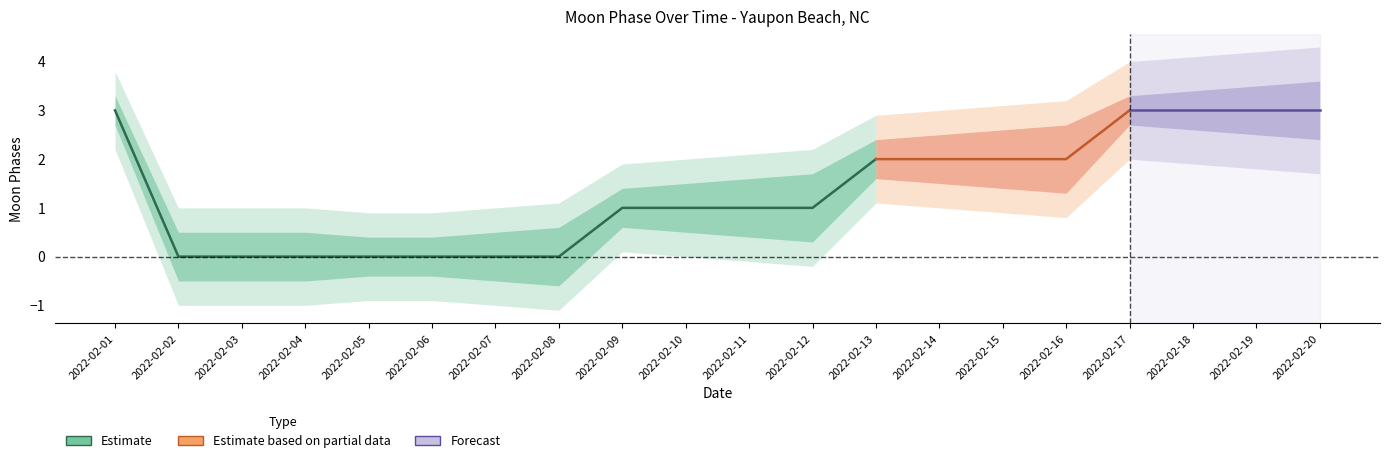

Reading left to right, extract all data points from this chart.

Moon Phases: 2022-02-01=3.0	2022-02-02=0.0	2022-02-03=0.0	2022-02-04=0.0	2022-02-05=0.0	2022-02-06=0.0	2022-02-07=0.0	2022-02-08=0.0	2022-02-09=1.0	2022-02-10=1.0	2022-02-11=1.0	2022-02-12=1.0	2022-02-13=2.0	2022-02-14=2.0	2022-02-15=2.0	2022-02-16=2.0	2022-02-17=3.0	2022-02-18=3.0	2022-02-19=3.0	2022-02-20=3.0
upper_outer: 2022-02-01=3.8	2022-02-02=1.0	2022-02-03=1.0	2022-02-04=1.0	2022-02-05=0.9	2022-02-06=0.9	2022-02-07=1.0	2022-02-08=1.1	2022-02-09=1.9	2022-02-10=2.0	2022-02-11=2.1	2022-02-12=2.2	2022-02-13=2.9	2022-02-14=3.0	2022-02-15=3.1	2022-02-16=3.2	2022-02-17=4.0	2022-02-18=4.1	2022-02-19=4.2	2022-02-20=4.3
upper_inner: 2022-02-01=3.3	2022-02-02=0.5	2022-02-03=0.5	2022-02-04=0.5	2022-02-05=0.4	2022-02-06=0.4	2022-02-07=0.5	2022-02-08=0.6	2022-02-09=1.4	2022-02-10=1.5	2022-02-11=1.6	2022-02-12=1.7	2022-02-13=2.4	2022-02-14=2.5	2022-02-15=2.6	2022-02-16=2.7	2022-02-17=3.3	2022-02-18=3.4	2022-02-19=3.5	2022-02-20=3.6
lower_inner: 2022-02-01=2.7	2022-02-02=-0.5	2022-02-03=-0.5	2022-02-04=-0.5	2022-02-05=-0.4	2022-02-06=-0.4	2022-02-07=-0.5	2022-02-08=-0.6	2022-02-09=0.6	2022-02-10=0.5	2022-02-11=0.4	2022-02-12=0.3	2022-02-13=1.6	2022-02-14=1.5	2022-02-15=1.4	2022-02-16=1.3	2022-02-17=2.7	2022-02-18=2.6	2022-02-19=2.5	2022-02-20=2.4
lower_outer: 2022-02-01=2.2	2022-02-02=-1.0	2022-02-03=-1.0	2022-02-04=-1.0	2022-02-05=-0.9	2022-02-06=-0.9	2022-02-07=-1.0	2022-02-08=-1.1	2022-02-09=0.1	2022-02-10=0.0	2022-02-11=-0.1	2022-02-12=-0.2	2022-02-13=1.1	2022-02-14=1.0	2022-02-15=0.9	2022-02-16=0.8	2022-02-17=2.0	2022-02-18=1.9	2022-02-19=1.8	2022-02-20=1.7